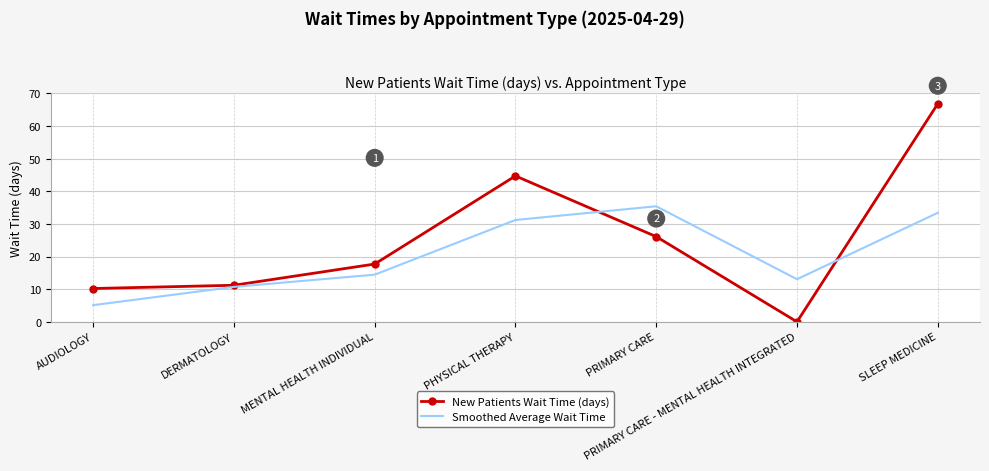

At which category does the chart reach its peak across all series?

SLEEP MEDICINE